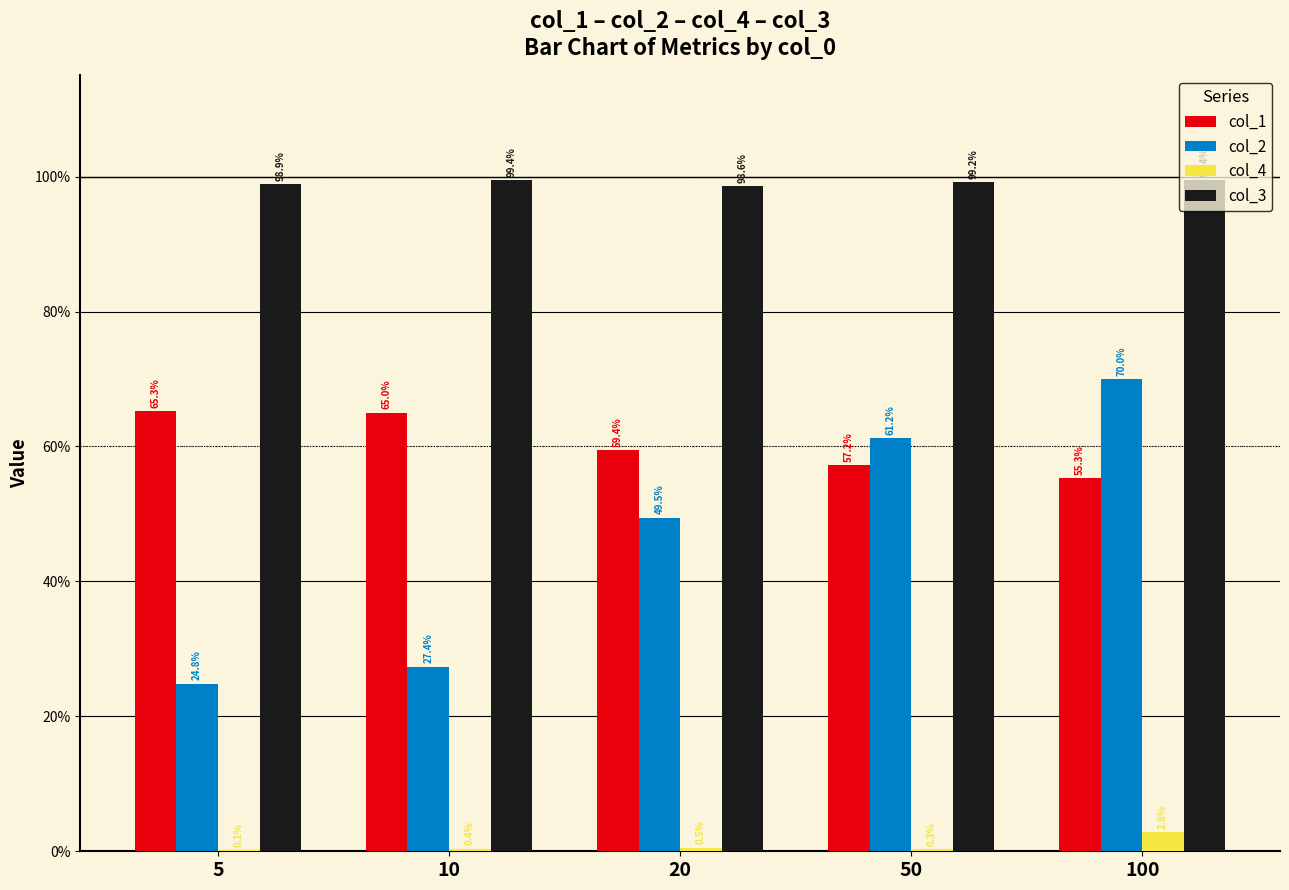

Between 20 and 100, which series saw the biggest shift?

col_2